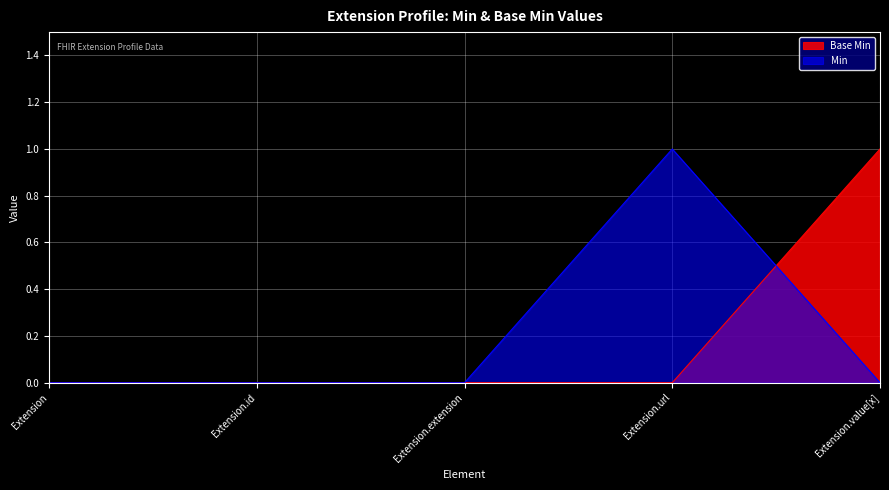

The Min series shows 1 at Extension.id. True or false?

False